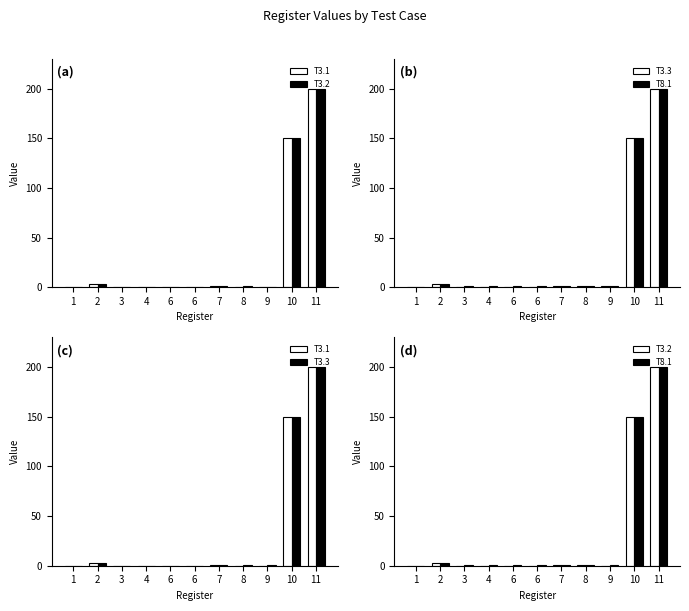

Does the chart contain stacked bars?

No